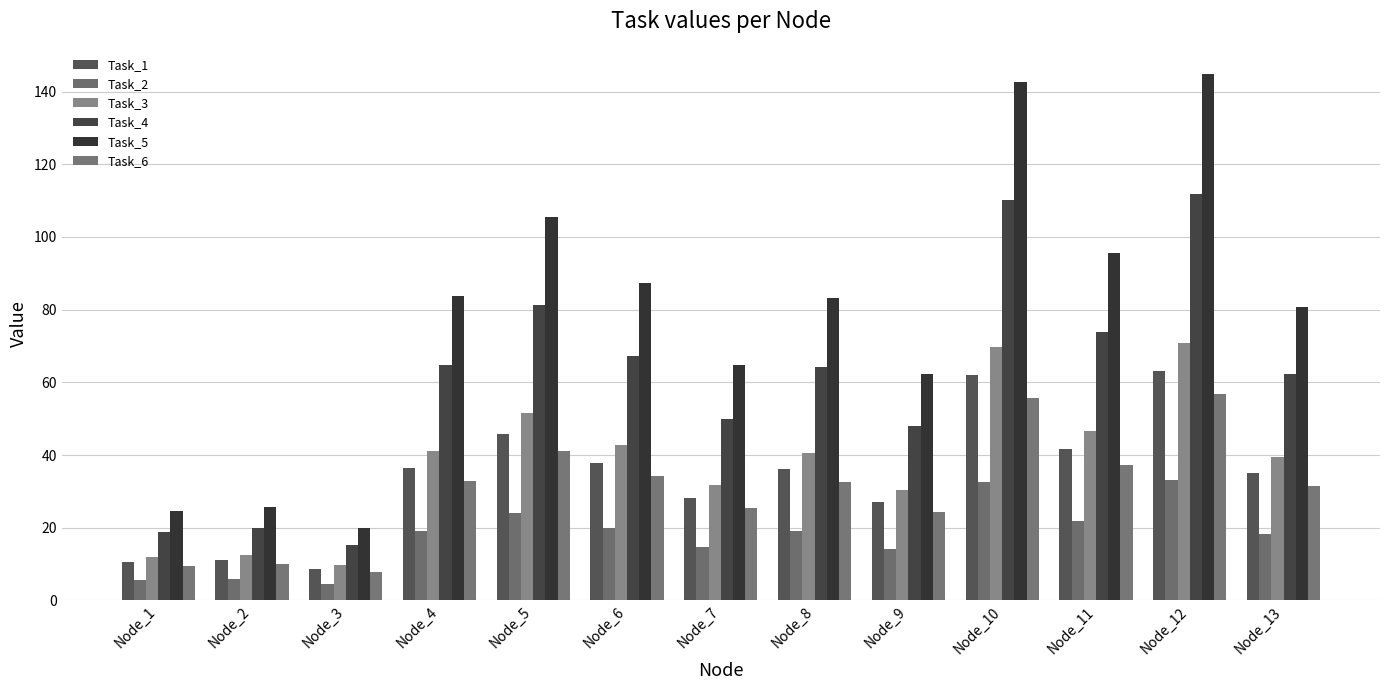

Which series changed the most between Node_8 and Node_11?

Task_5